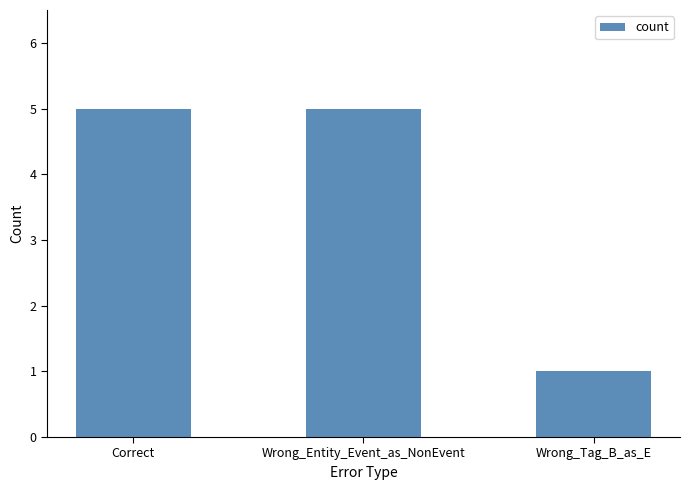

What is the change in value from Wrong_Entity_Event_as_NonEvent to Wrong_Tag_B_as_E?

-4